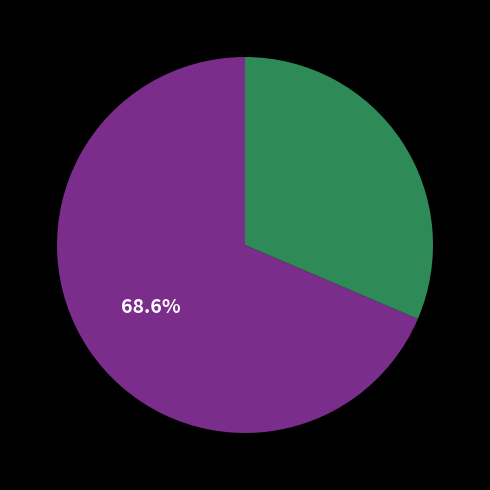

Is there a majority slice in this chart?

Yes